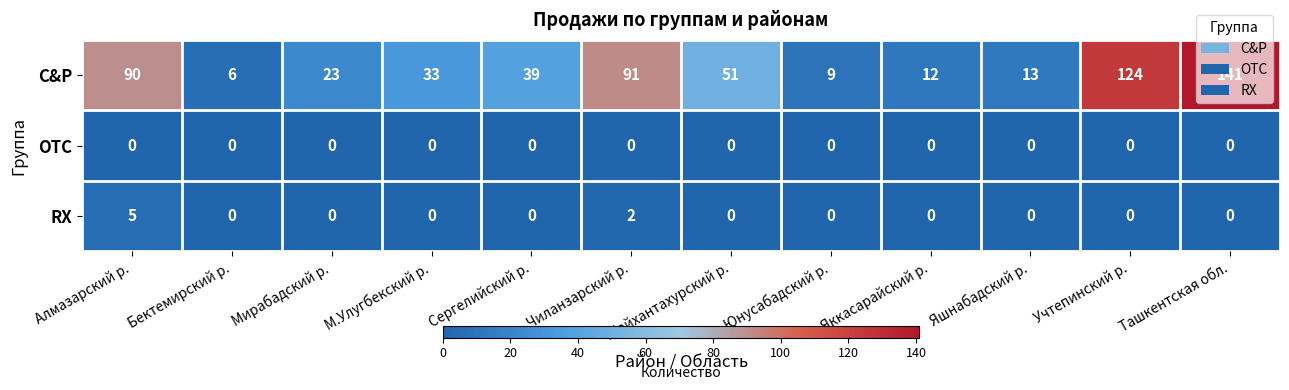

Which series changed the most between Алмазарский р. and Яшнабадский р.?

C&P